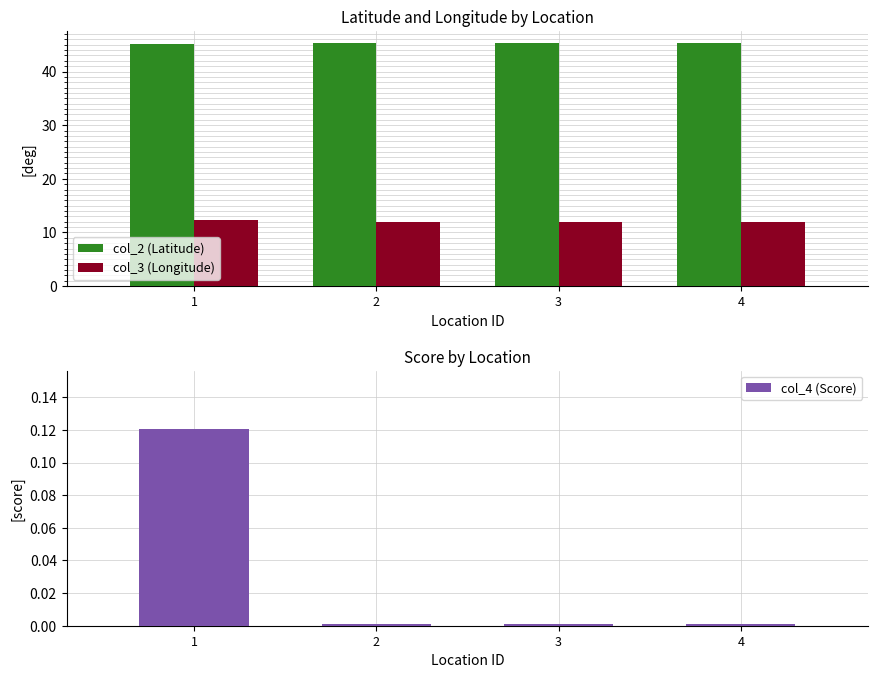

Reading left to right, what are all the values shown in this chart?

col_2 (Latitude): 45.2	45.3	45.2	45.3
col_3 (Longitude): 12.3	12.0	12.0	12.0
col_4 (Score): 0.1	0.0	0.0	0.0